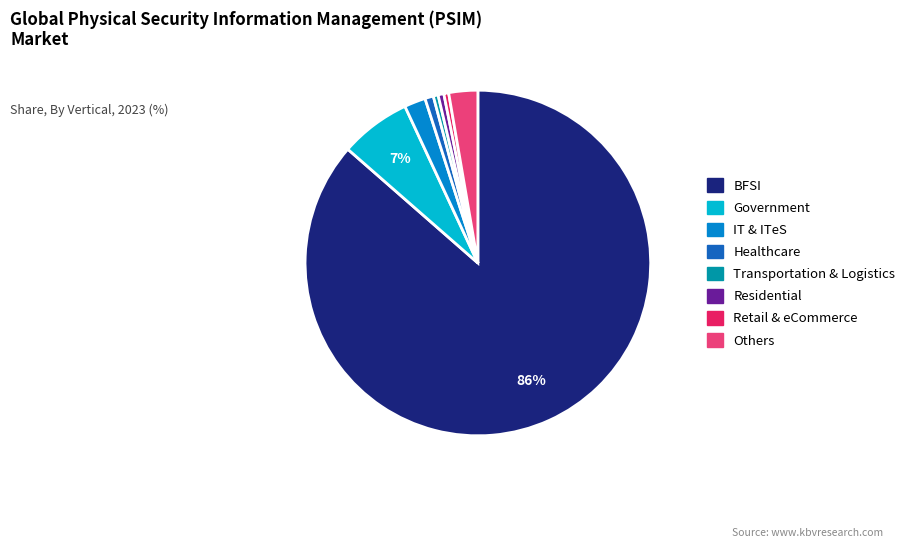

Is there a majority slice in this chart?

Yes